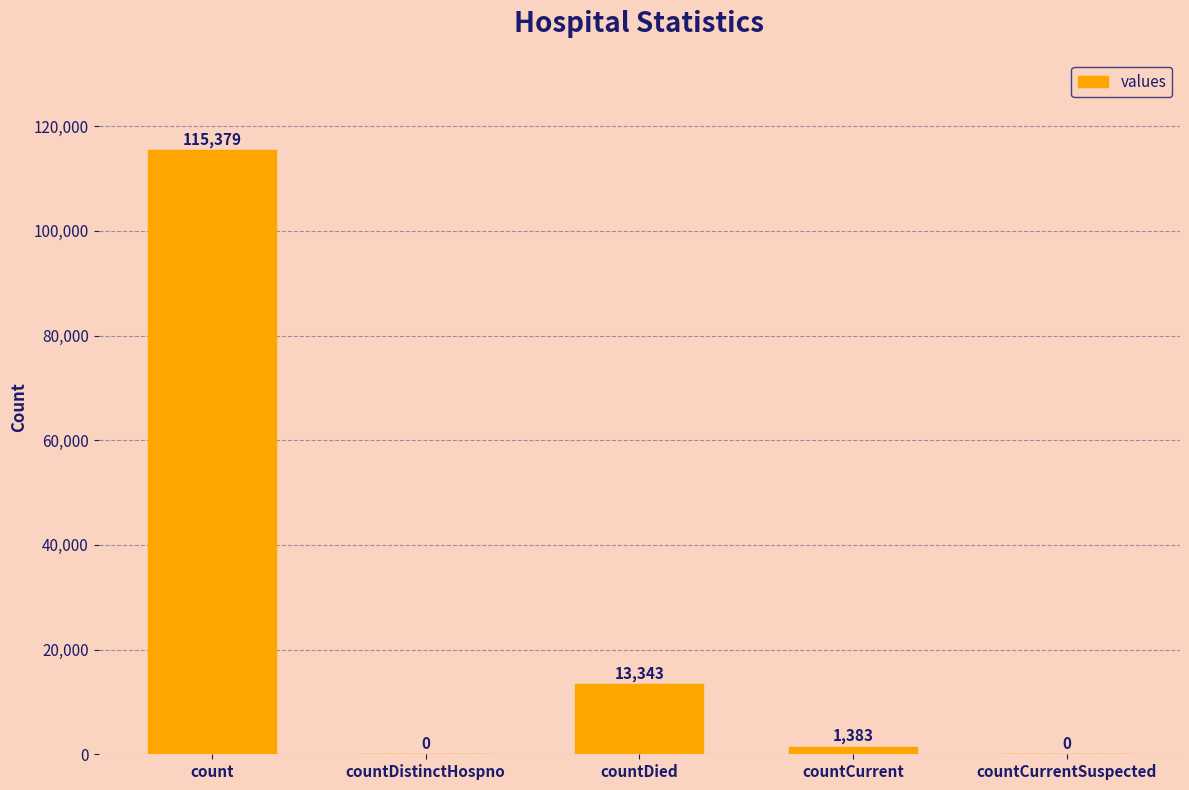

Which label corresponds to the largest value in the chart?

count